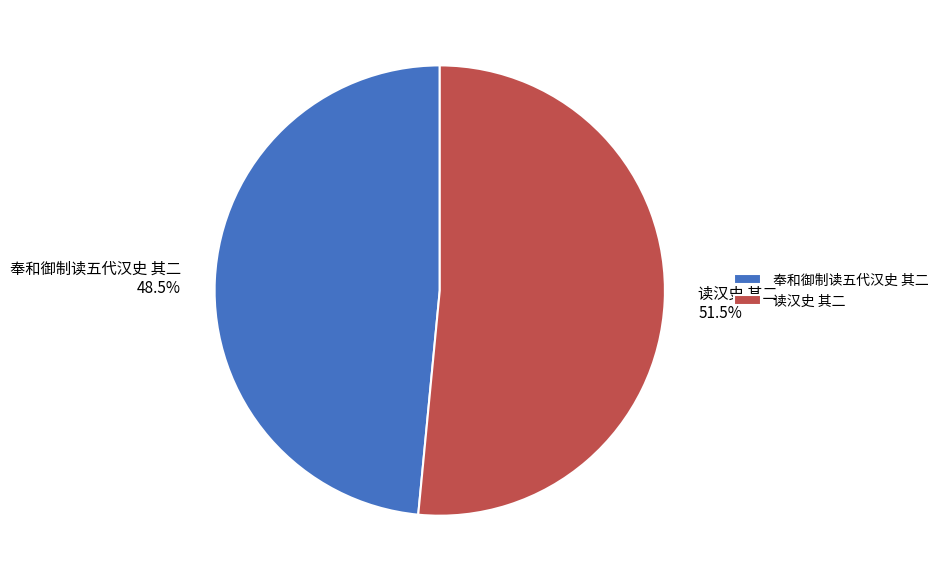

What percentage is NOT represented by 读汉史 其二?

48.5%